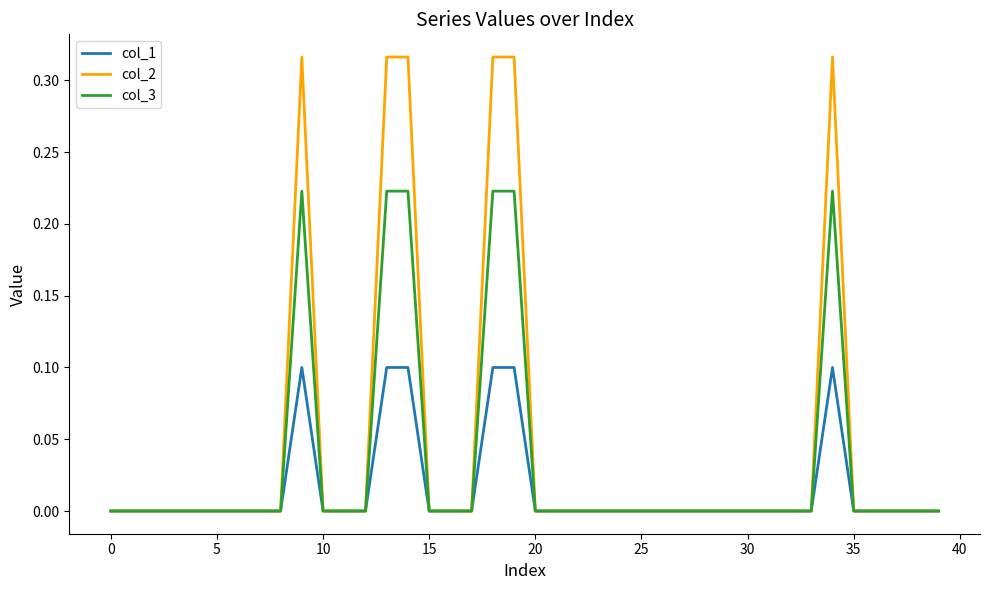

Count the col_3 values in the range 0 to 1.

40